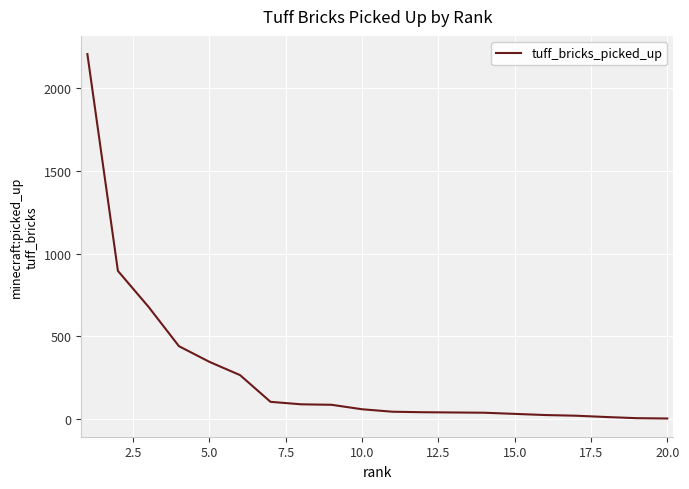

What is the minimum value shown in the chart?

1